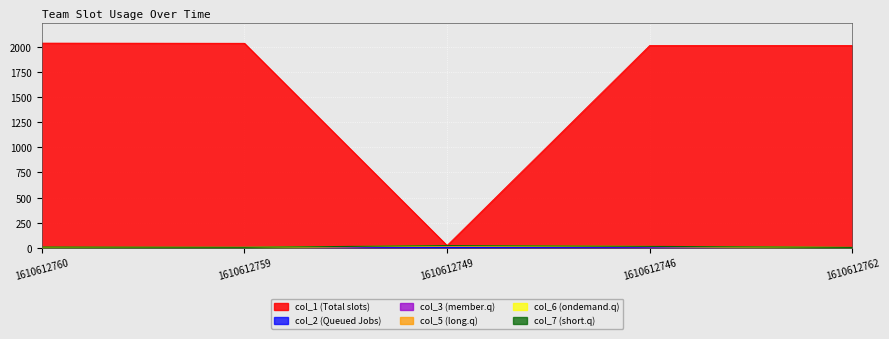

True or false: col_1 (Total slots) has a value of 24.1 at 1610612749.

True